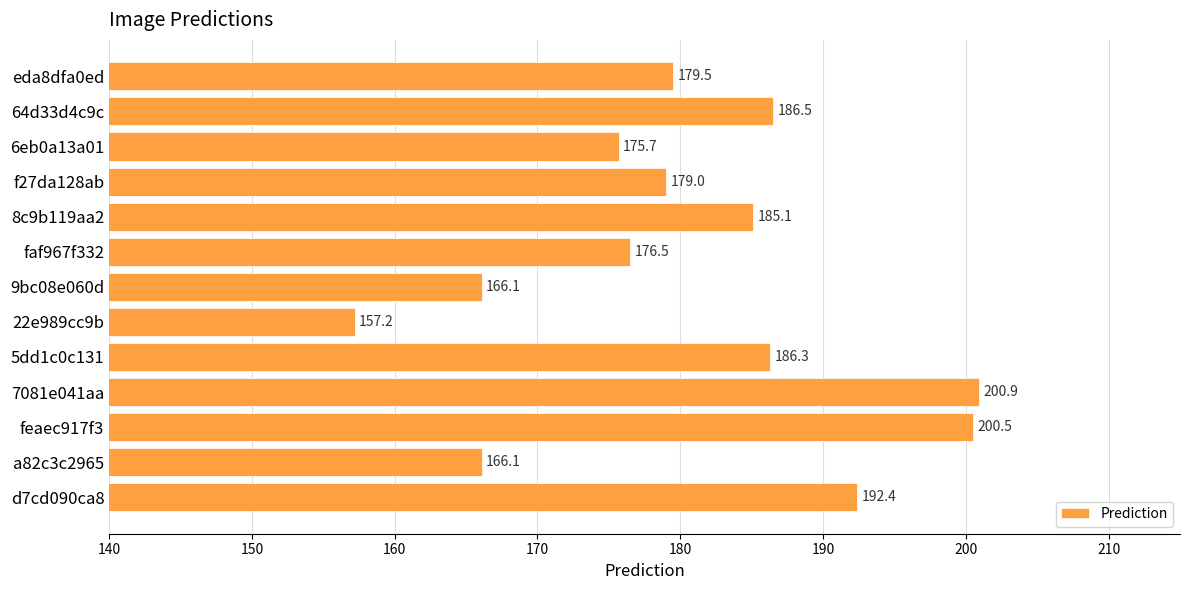

What is the change in value from faf967f332 to eda8dfa0ed?

+3.0